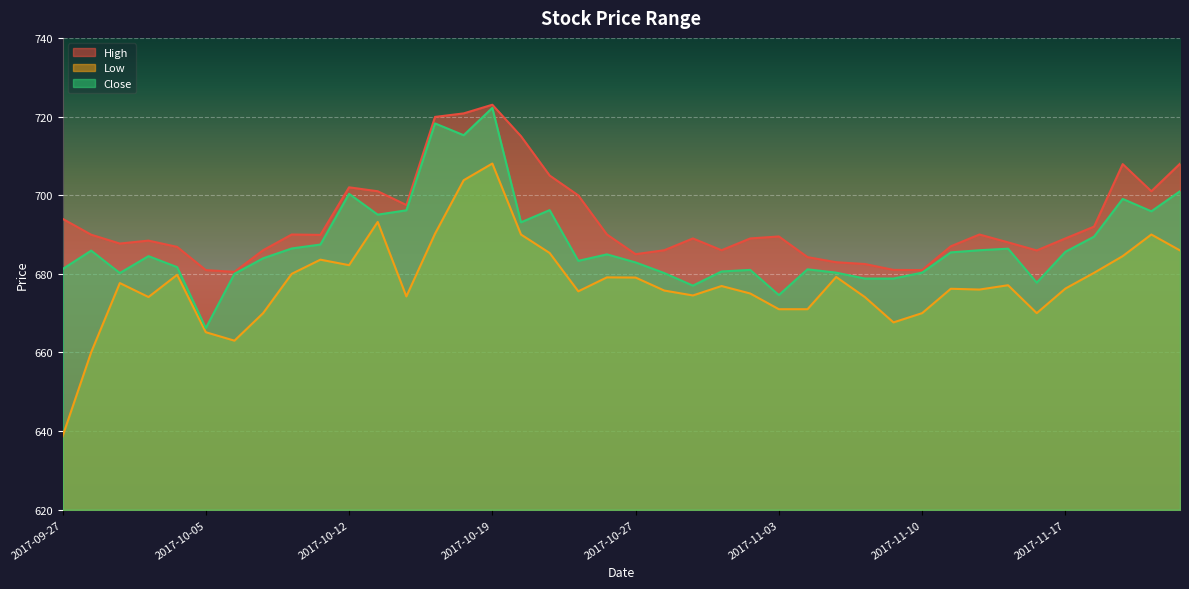

What is the average value of the Close series?

687.6